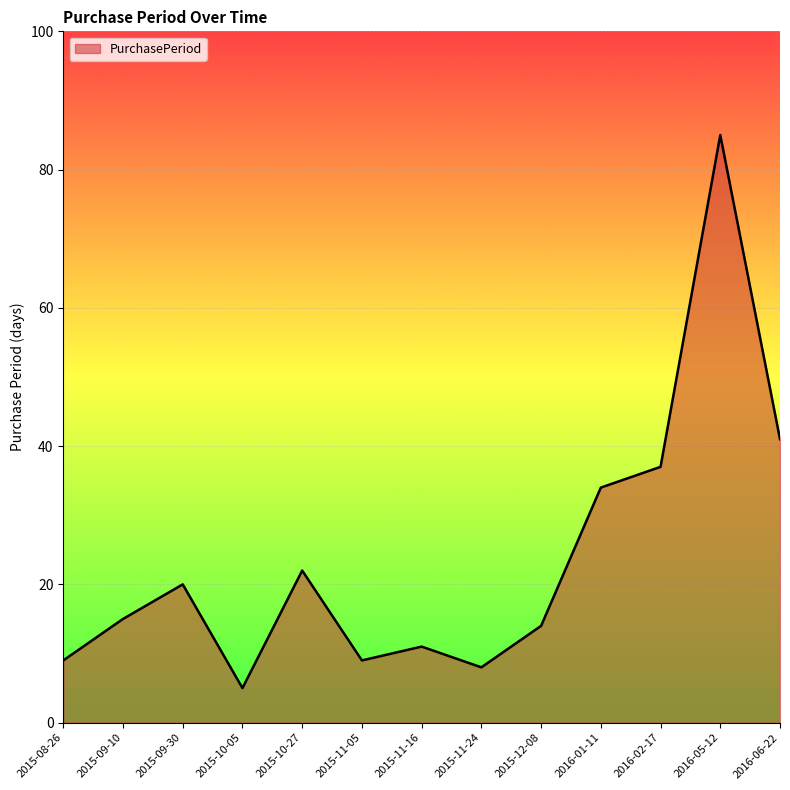

What is the sum of the values at 2016-05-12 and 2015-09-10?

100